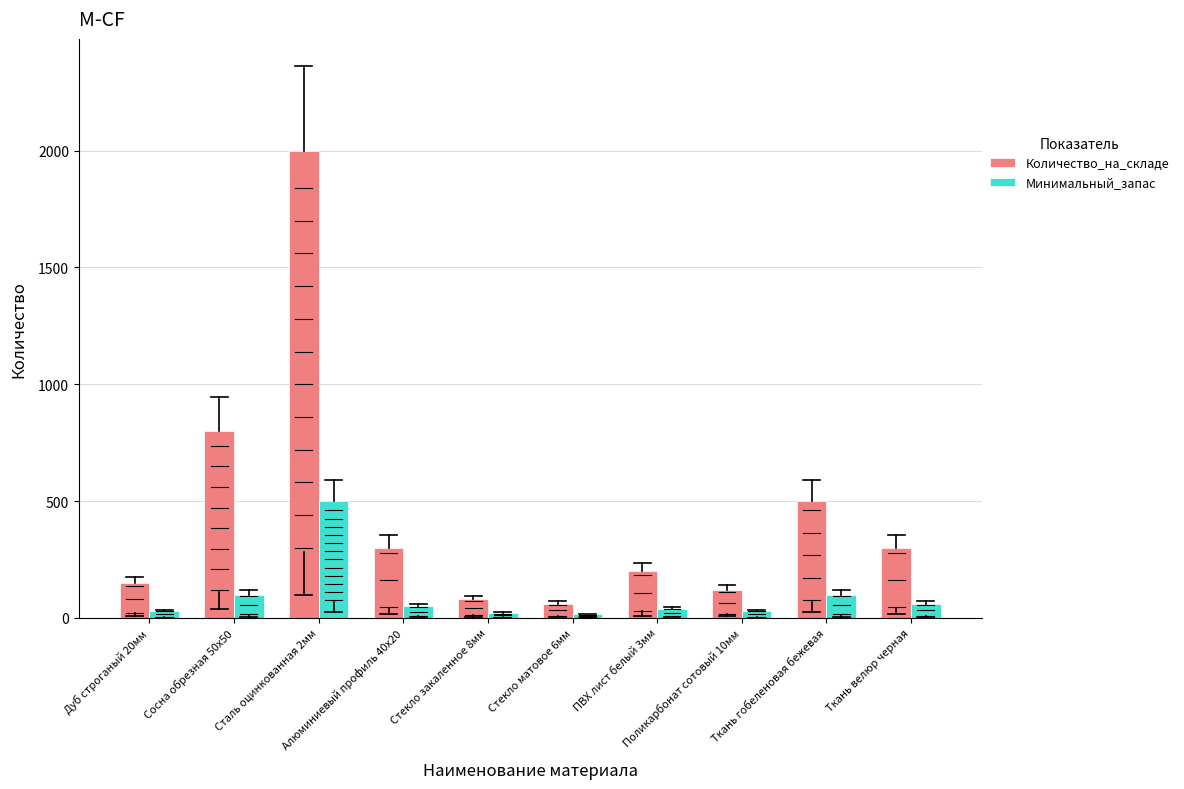

List the series in order of their overall mean, highest first.

Количество_на_складе, Минимальный_запас